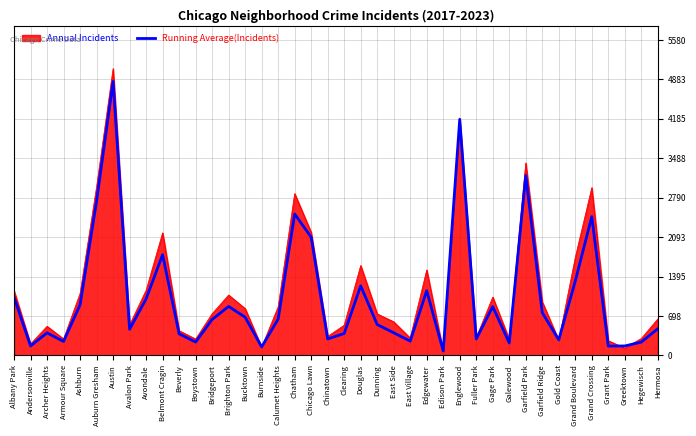

At which category is the sum across all series the highest?

Austin